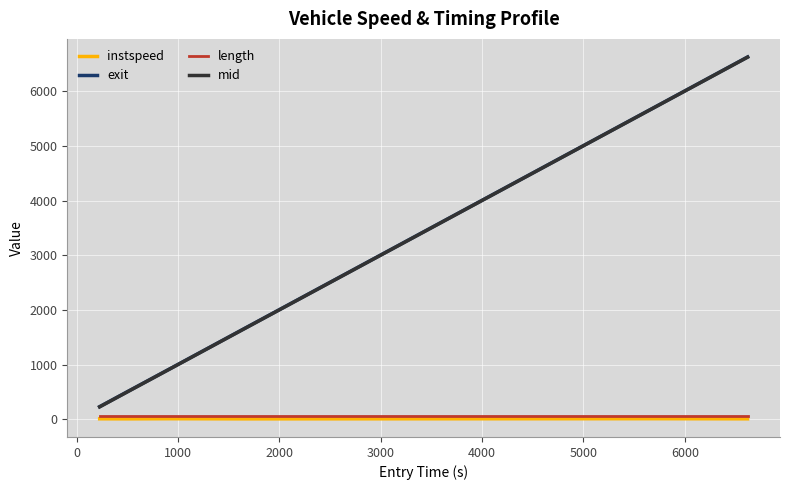

True or false: exit and instspeed cross at least once.

False